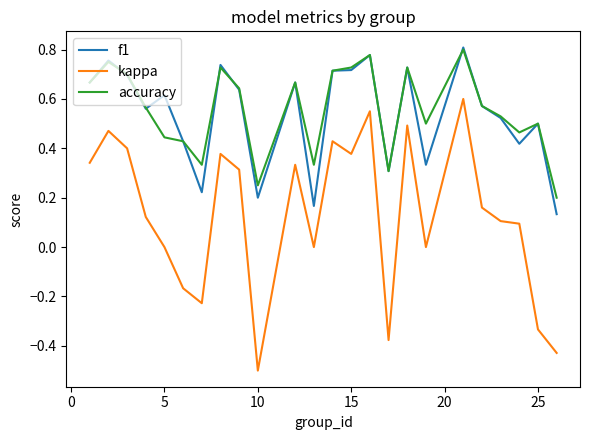

What is the minimum value shown in the chart?

-0.5